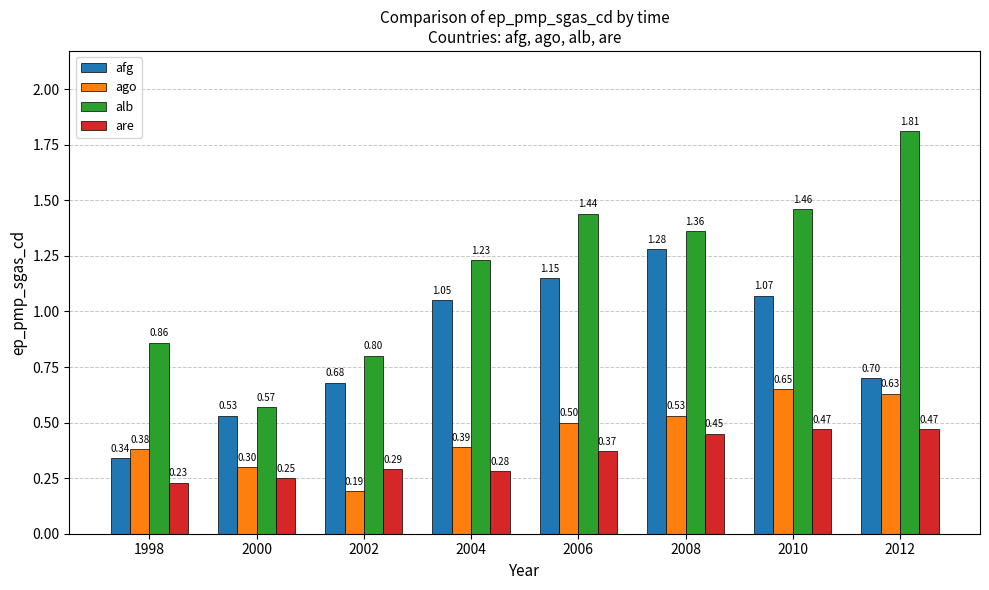

Is it true that ago equals 0.3 at 2000?

True